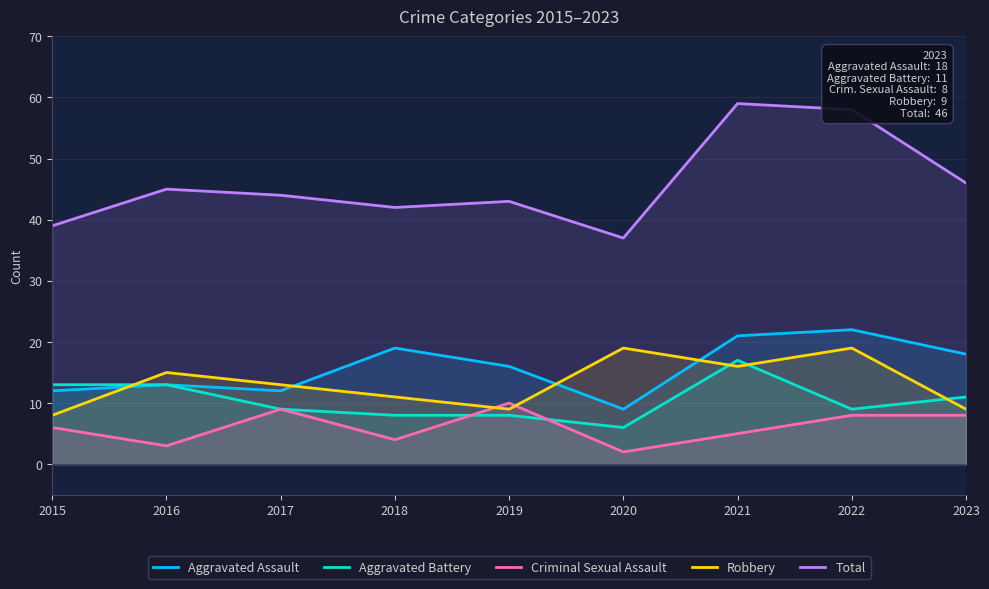

The Aggravated Battery series shows 14 at 2022. True or false?

False